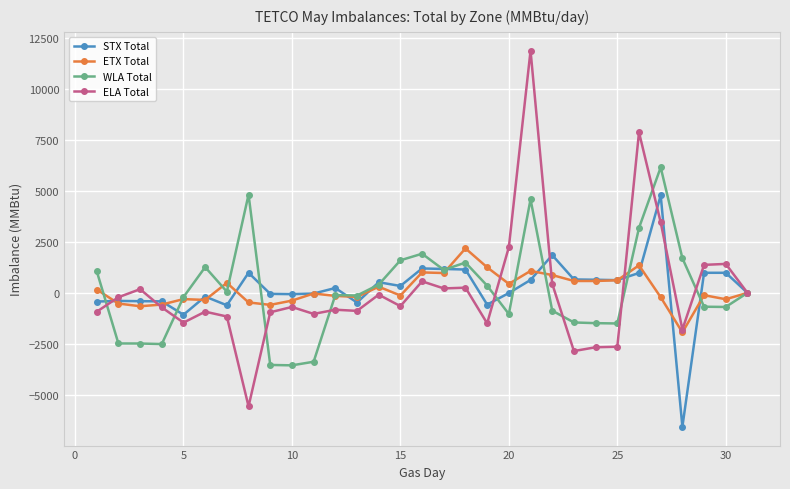

True or false: ETX Total has more than 1 points higher than both neighbors.

True